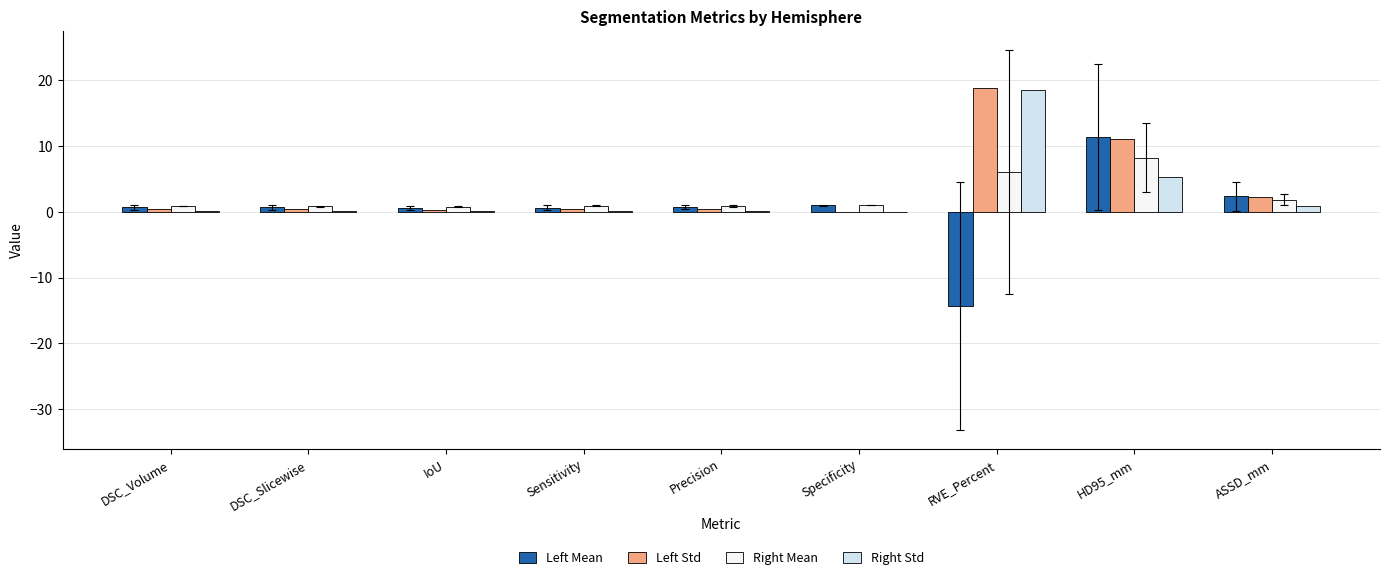

Which category has the highest value across all series?

RVE_Percent